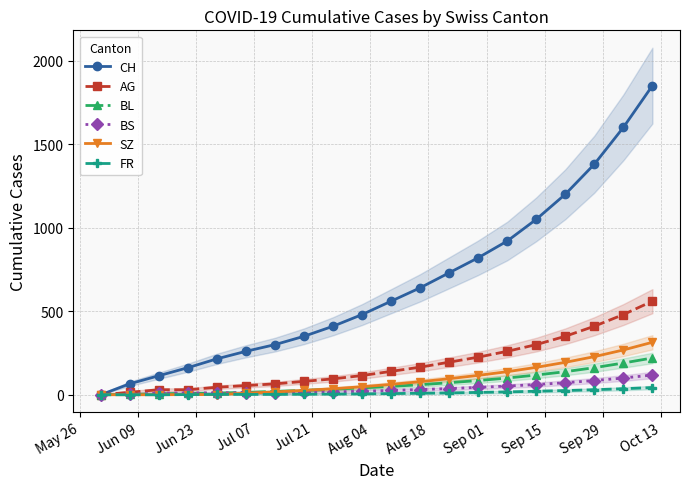

How many data points in AG are less than 140?

10